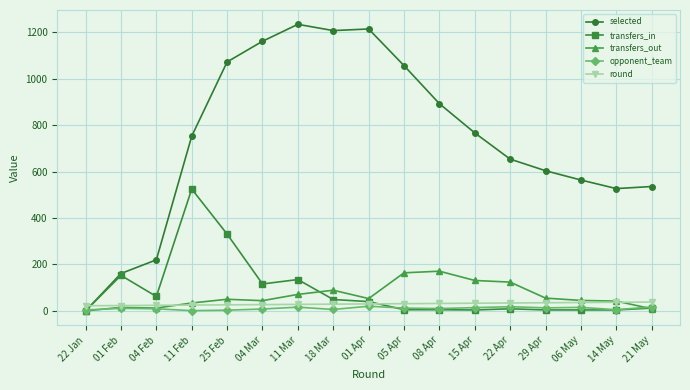

Which series has the largest range (max minus min)?

selected